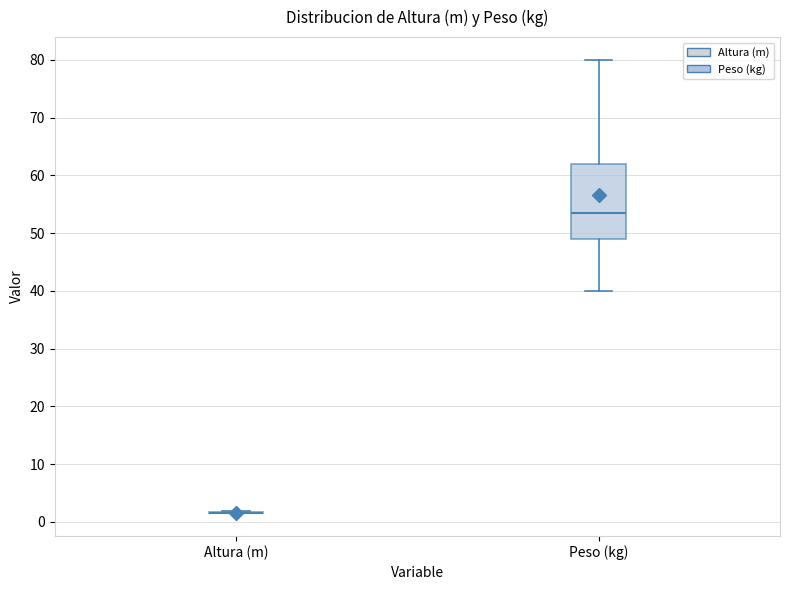

Reading left to right, transcribe this box plot: for each box, give where its median line is, the range the box spans, and where its two whiskers end, as read against the y-axis. The values are not printed on the chart, so give them approximately, as read against the axis.

Altura (m): box collapsed to a line at 2, whiskers 2 to 2
Peso (kg): median 54, box 49 to 62, whiskers 40 to 80